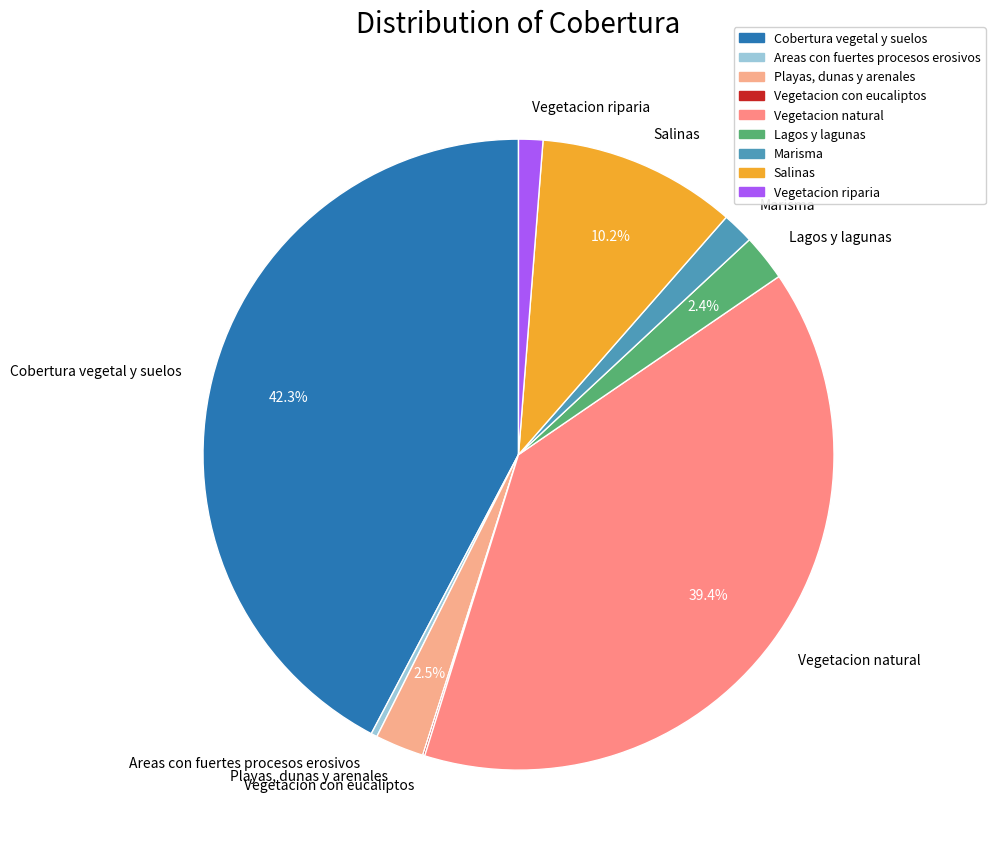

To the nearest percent, what is the combined percentage of Marisma and Cobertura vegetal y suelos?

44%